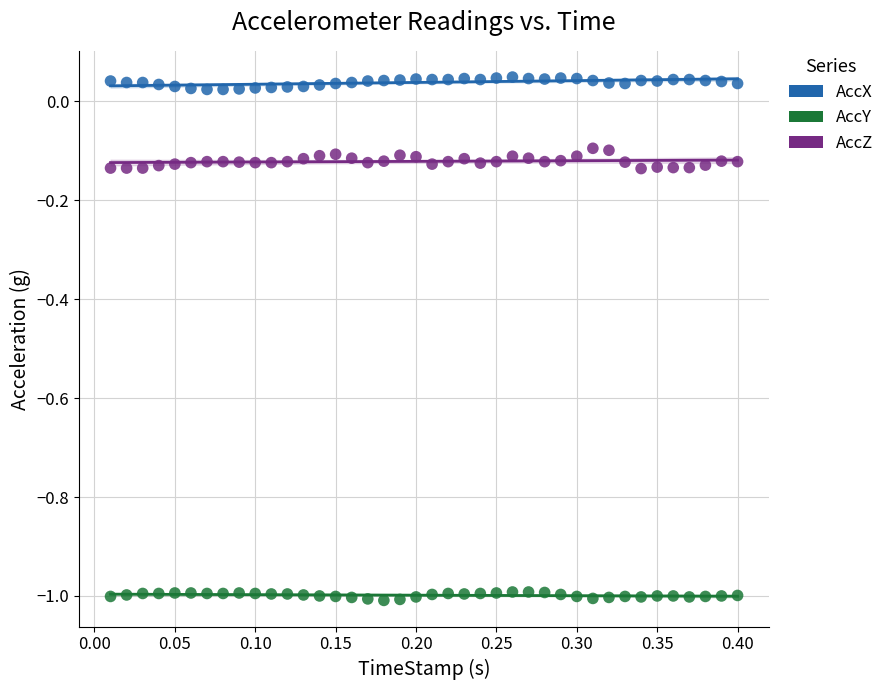

Across all data points, what is the range of X values (max minus min)?

0.4